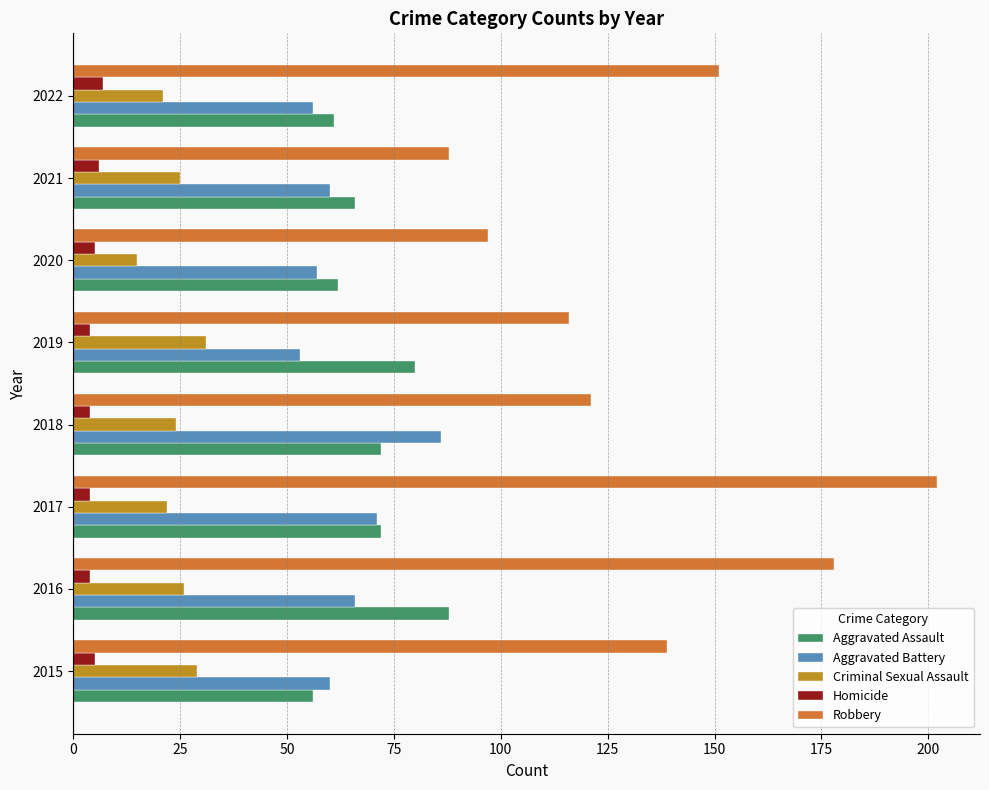

What are all the series names shown in the legend?

Aggravated Assault, Aggravated Battery, Criminal Sexual Assault, Homicide, Robbery